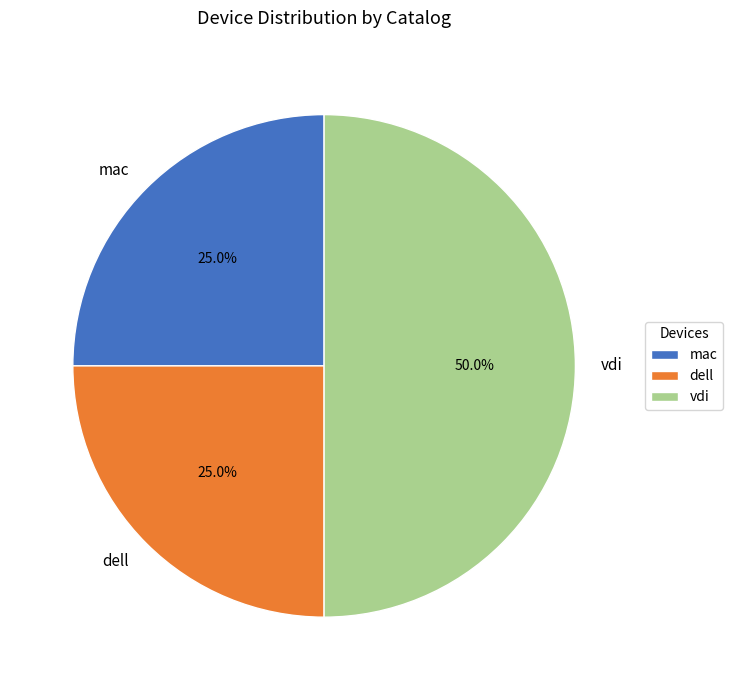

Which category has the biggest portion of the pie?

vdi